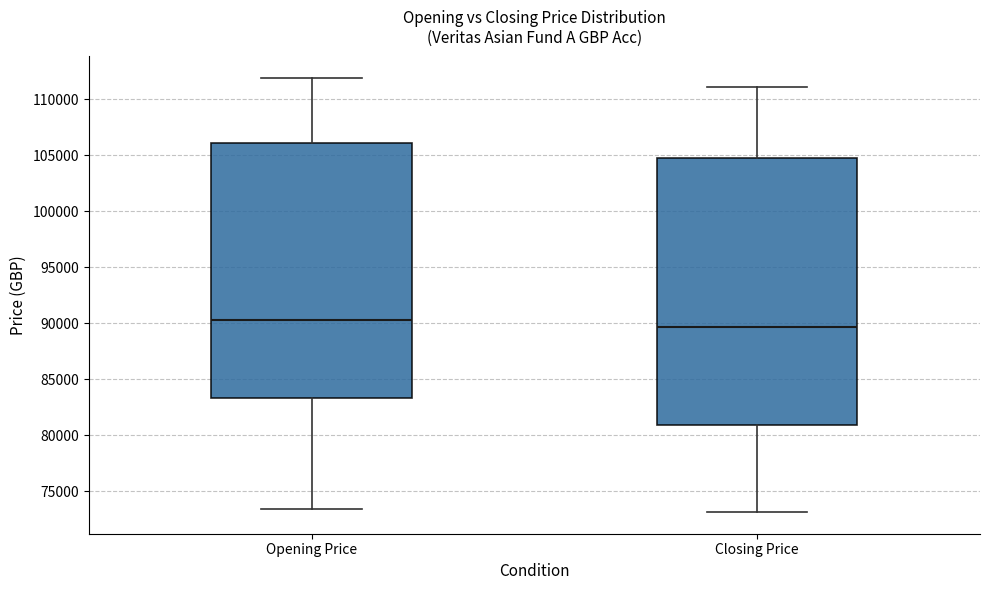

Reading left to right, transcribe this box plot: for each box, give where its median line is, the range the box spans, and where its two whiskers end, as read against the y-axis. The values are not printed on the chart, so give them approximately, as read against the axis.

Opening Price: median 90500, box 83500 to 106000, whiskers 73500 to 112000
Closing Price: median 89500, box 81000 to 105000, whiskers 73000 to 111000